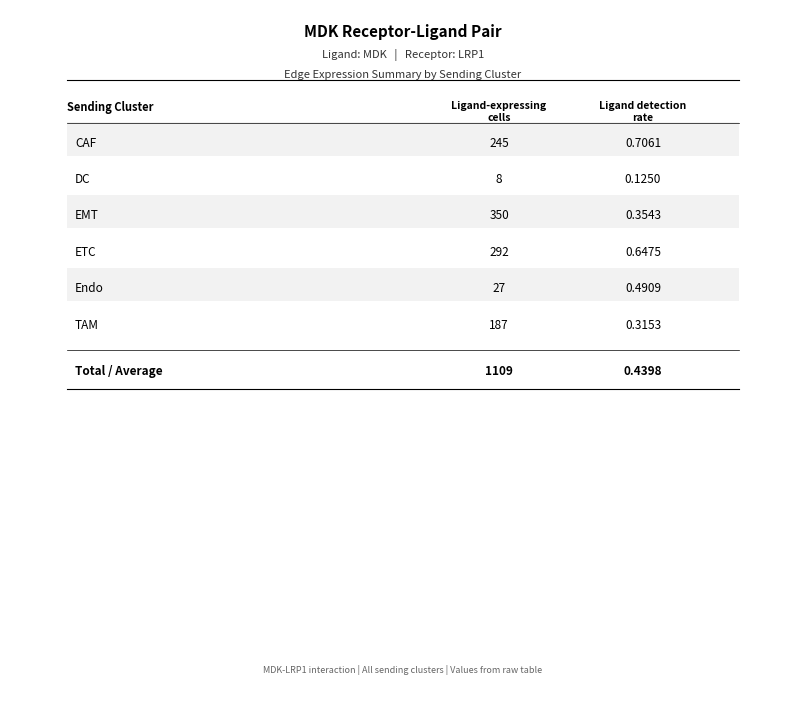

What is the label of the 2nd bar from the left?

DC